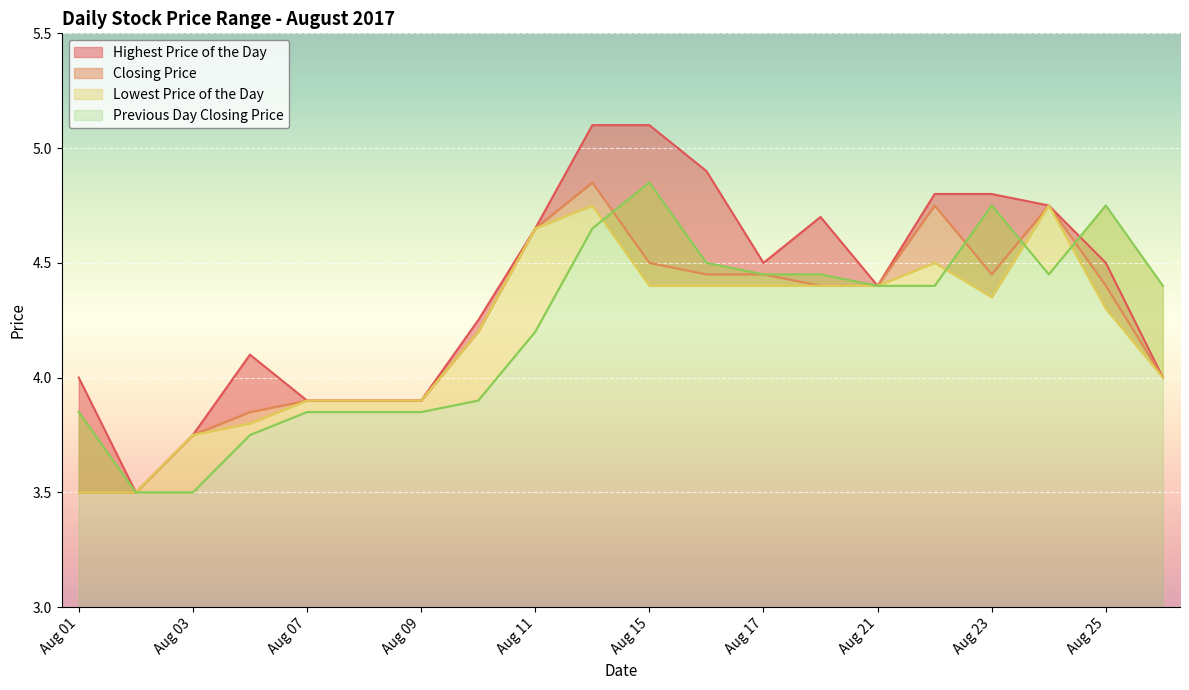

What is the total value across all series at Aug 07?

15.6